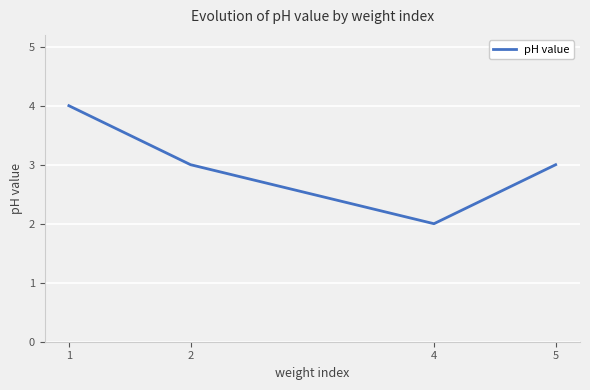

Reading left to right, list all the values displayed in this chart.

4	3	2	3